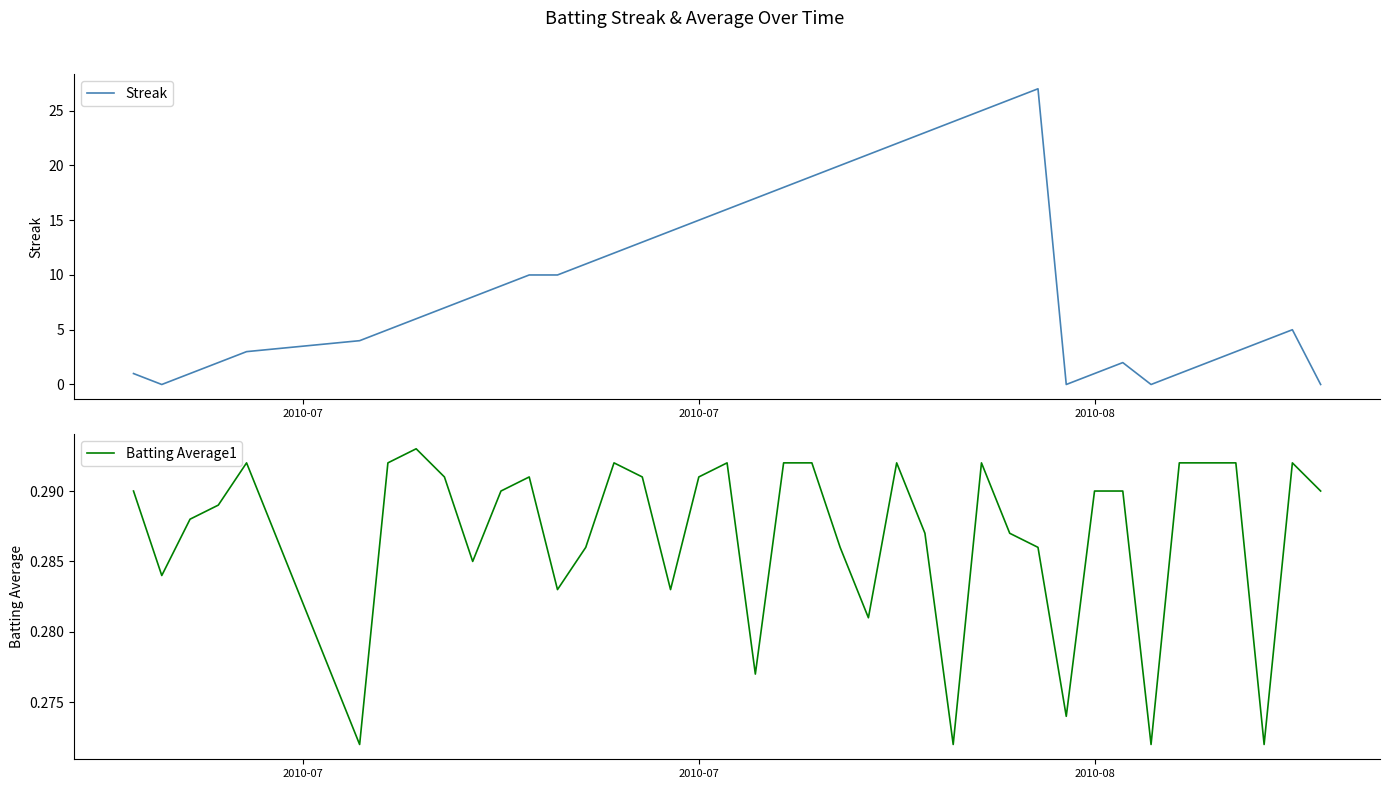

True or false: Batting Average1 has more than 0 interior local peaks.

True